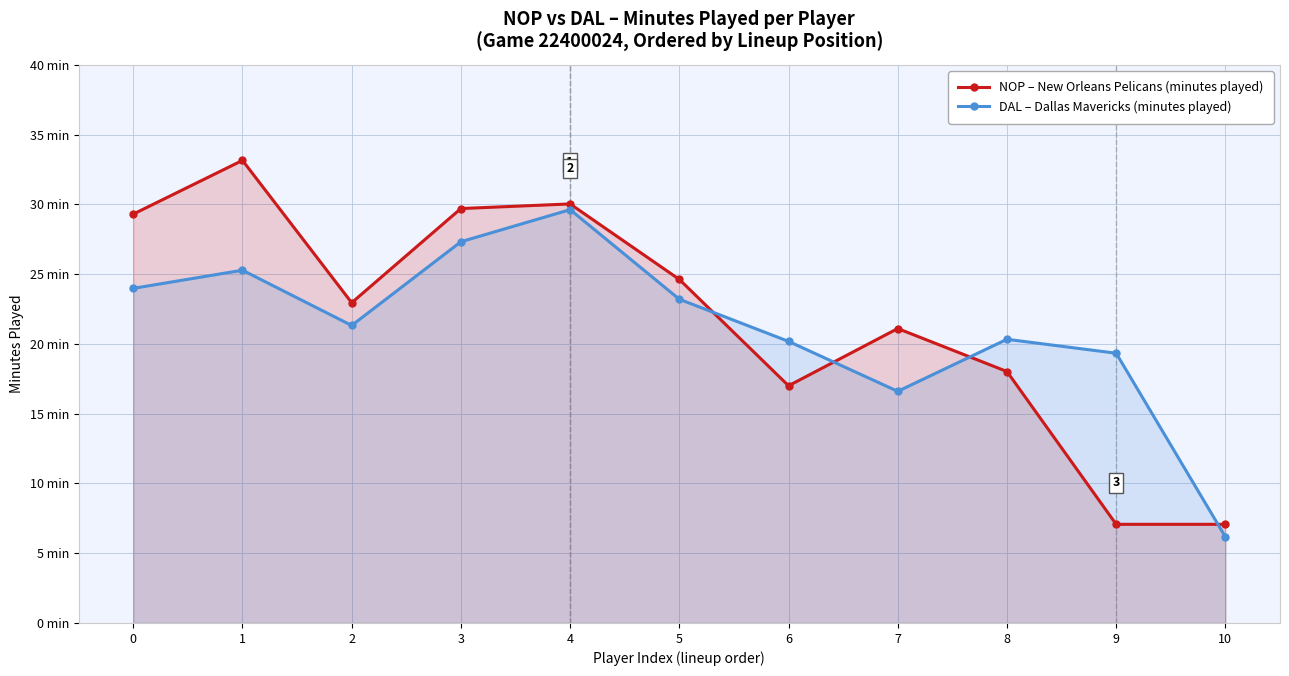

How many data points in NOP – New Orleans Pelicans (minutes played) are above 22?

6